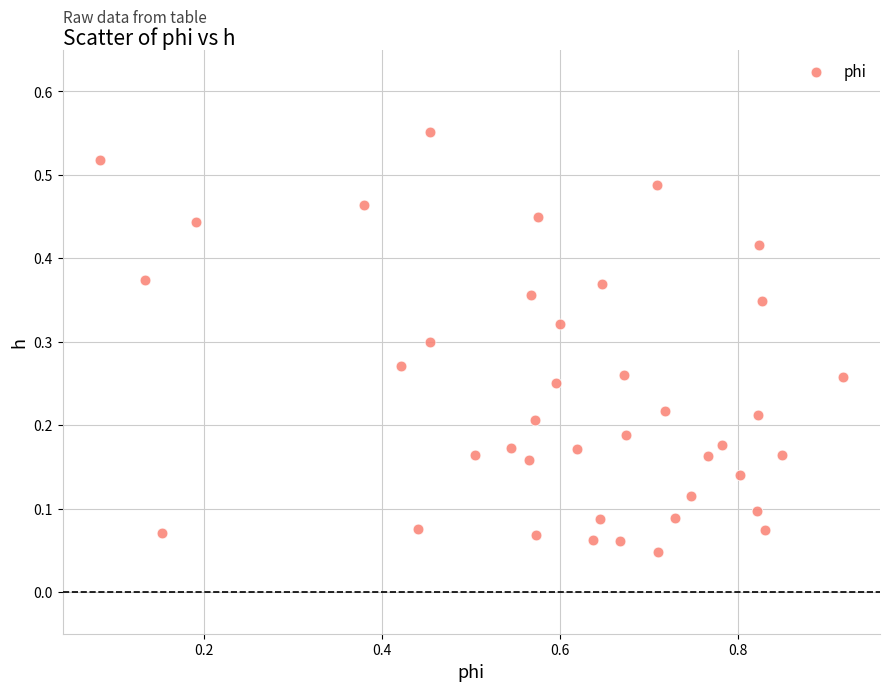

What is the range of X values (max minus min)?

0.8